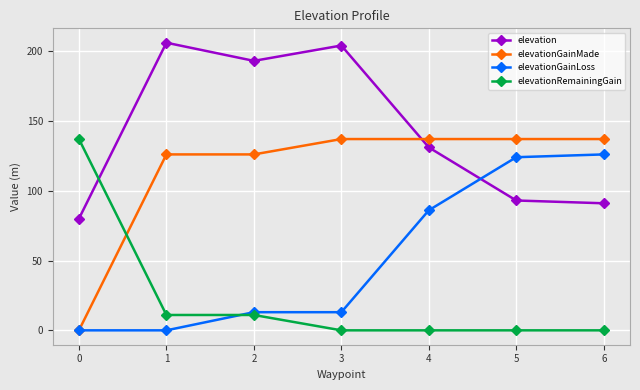

Is it true that elevationGainMade equals 137 at 4?

True